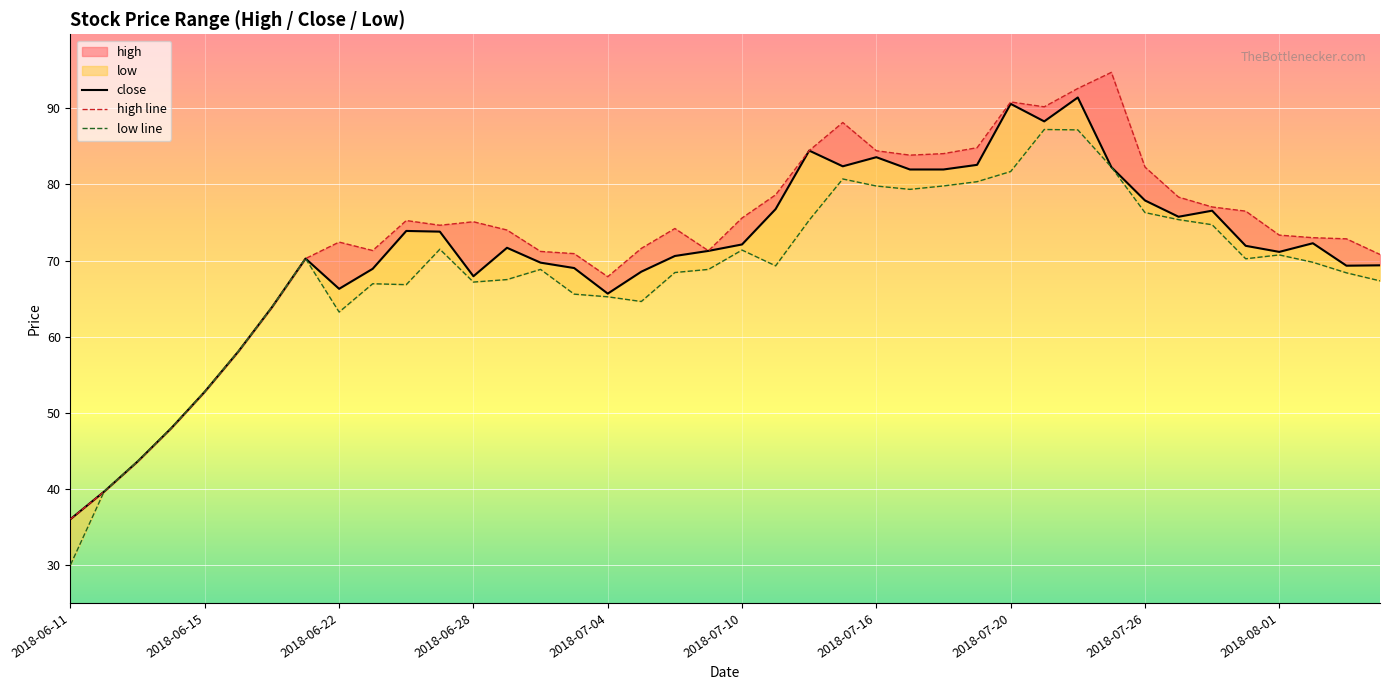

True or false: high line has a value of 117.9 at 19.

False